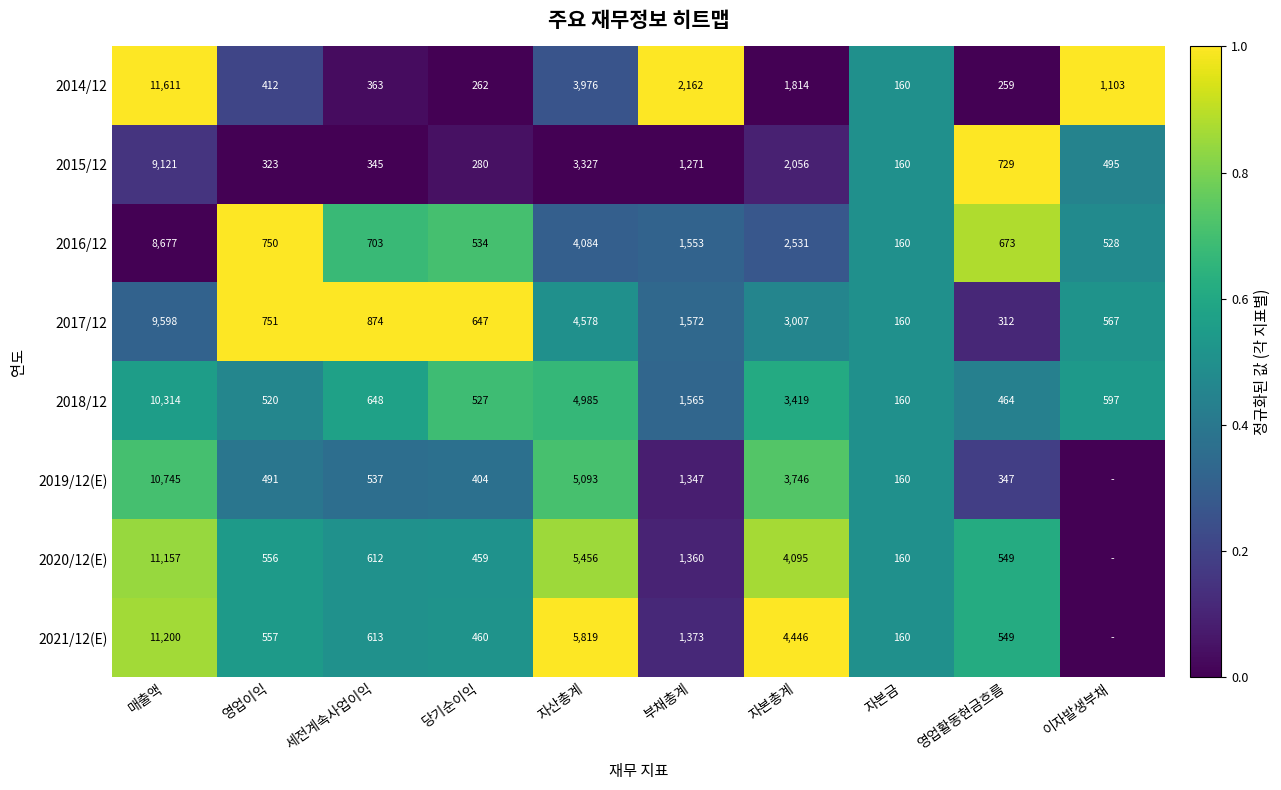

Is it true that 2015/12 equals 48 at 자본금?

False